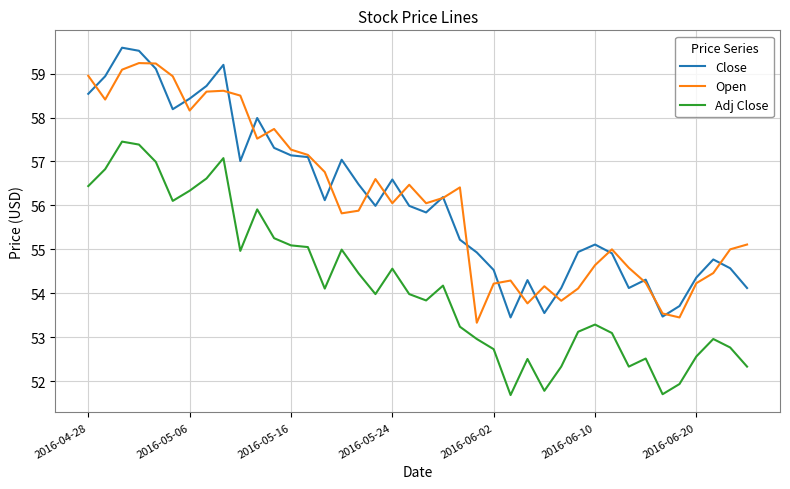

Rank the series by their maximum value, from lowest to highest.

Adj Close, Open, Close